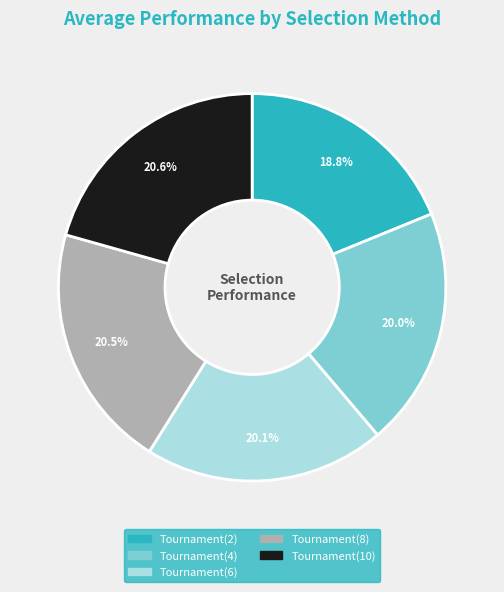

Combined, do Tournament(8) and Tournament(10) account for over 50%?

No